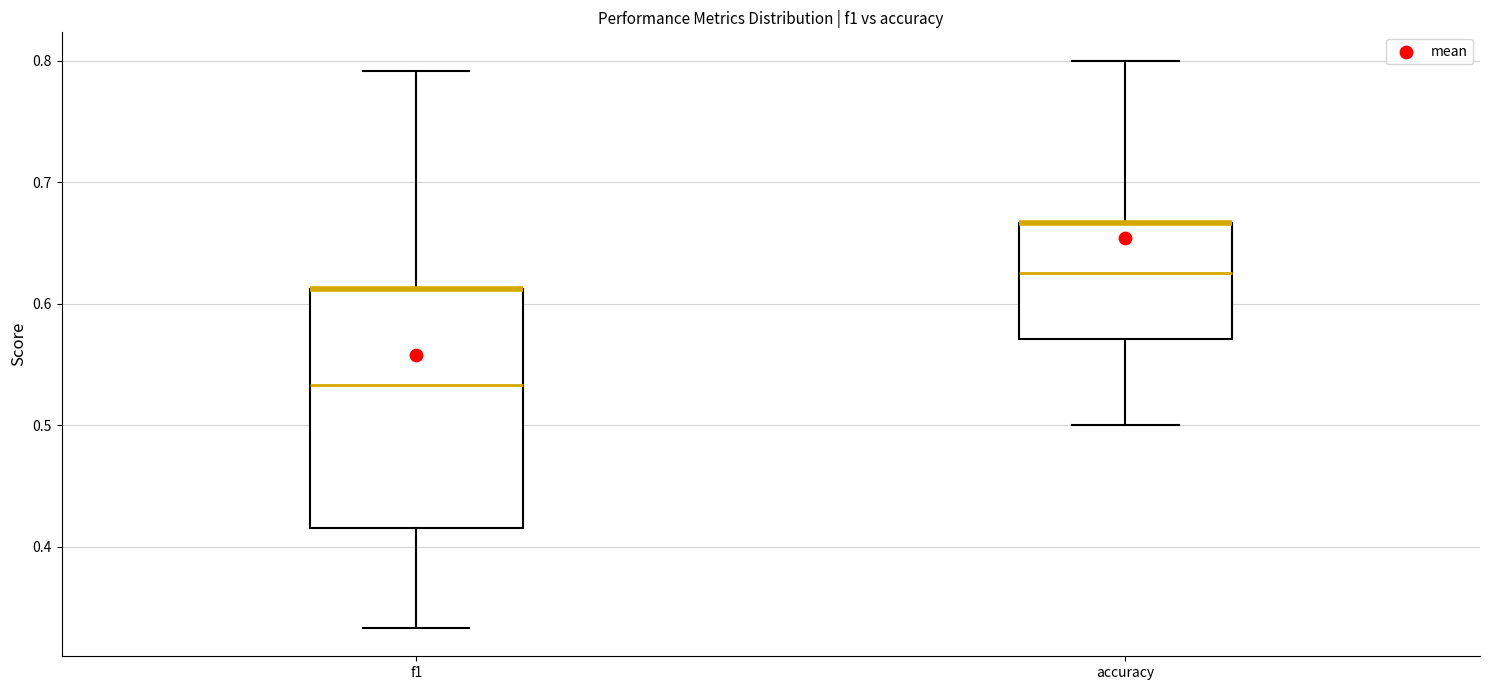

Comparing the boxes themselves (not the whiskers), which one is the tallest?

f1